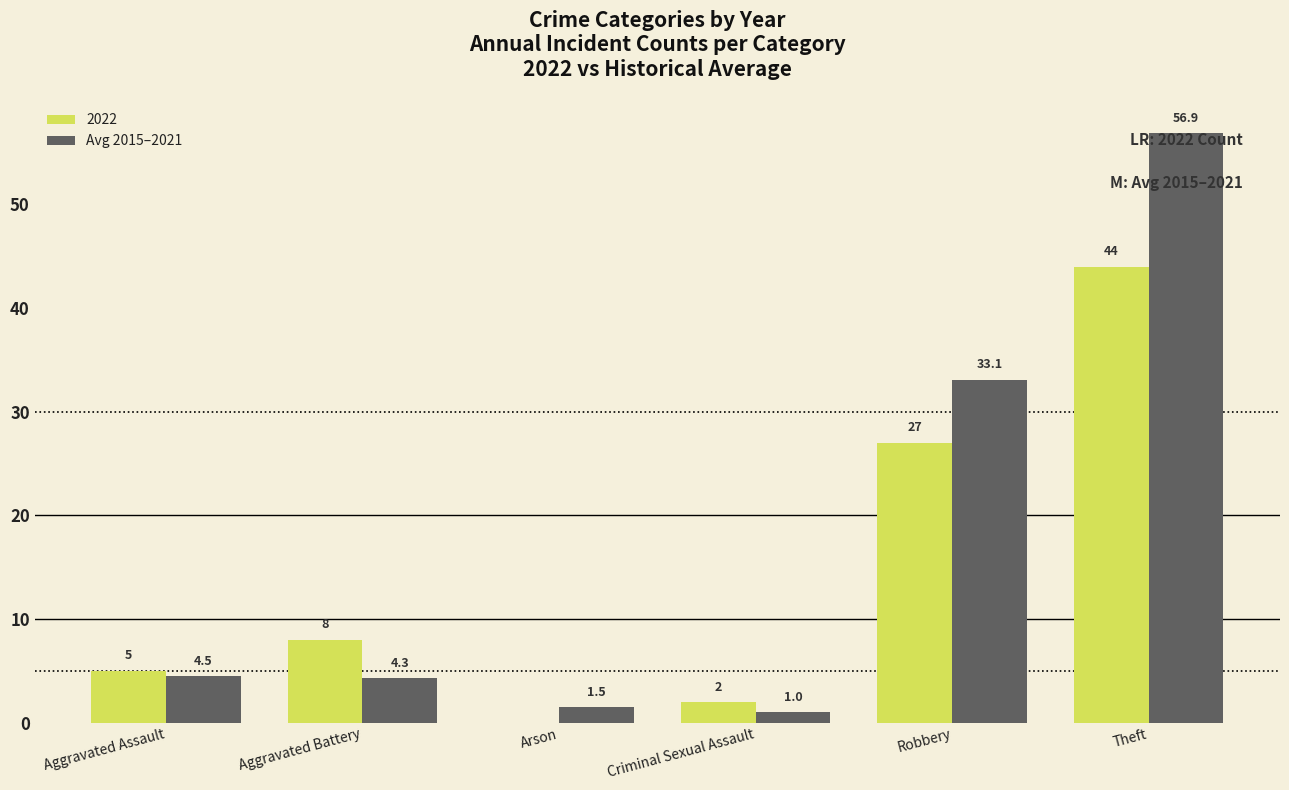

At which category does the chart reach its peak across all series?

Theft